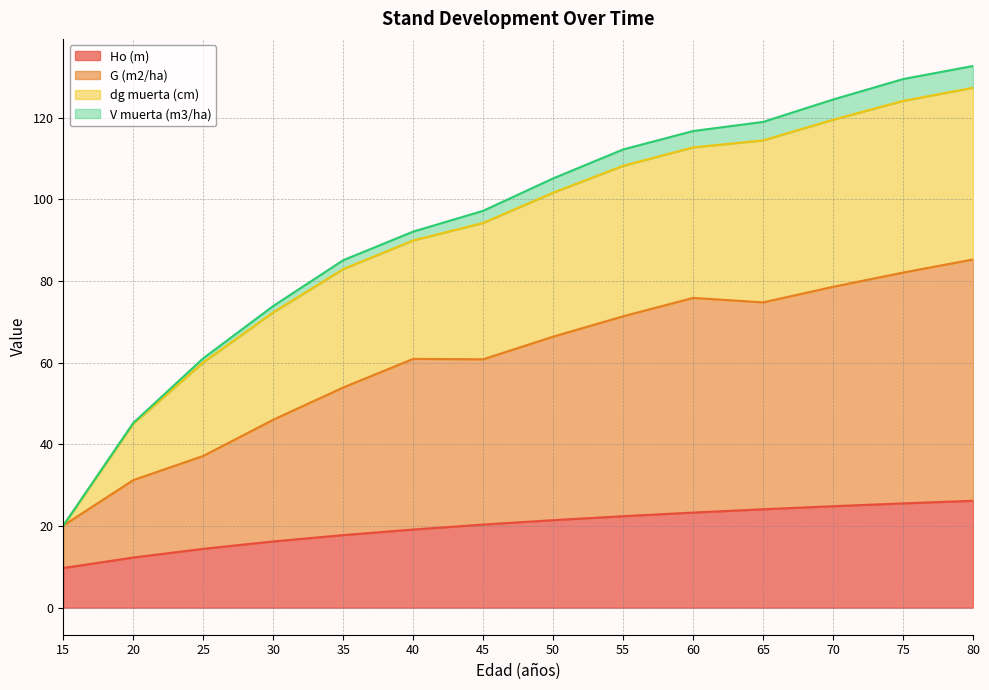

What is the maximum value for Ho (m)?

26.2